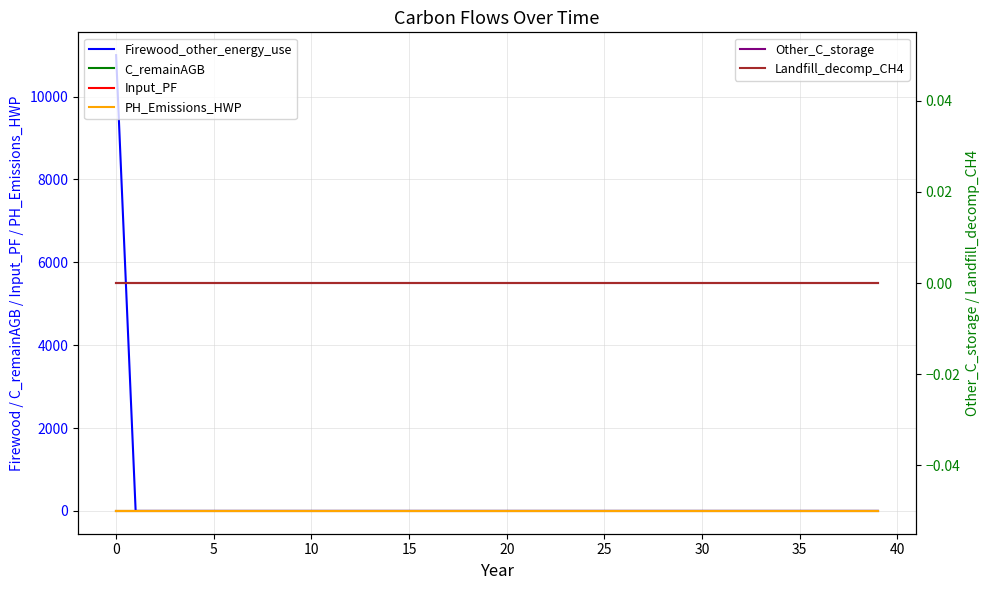

What are all the series names shown in the legend?

Firewood_other_energy_use, C_remainAGB, Input_PF, PH_Emissions_HWP, Other_C_storage, Landfill_decomp_CH4